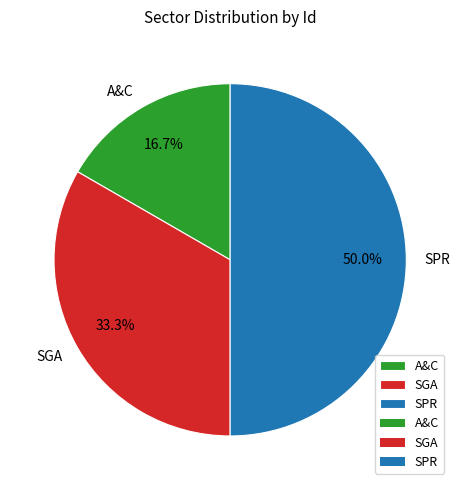

To the nearest percent, what portion does SGA represent?

33%